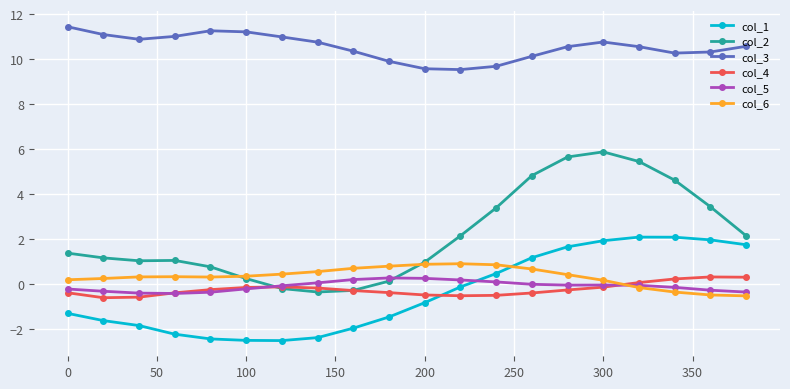

What is the difference between the maximum and minimum values in the col_1 series?

4.6